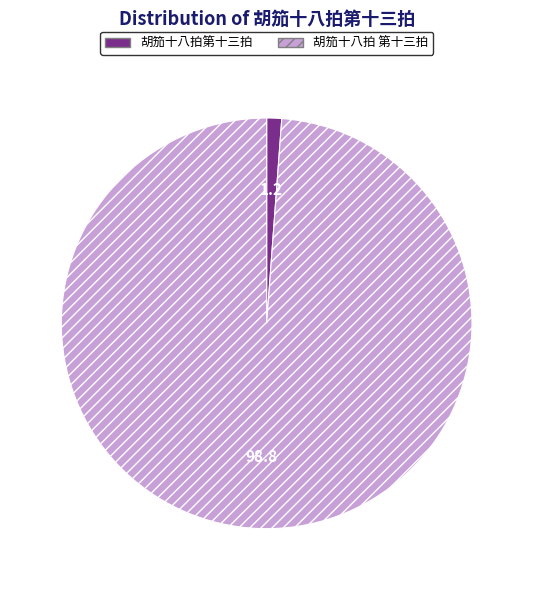

The 胡笳十八拍 第十三拍 slice represents 90% of the pie. True or false?

False